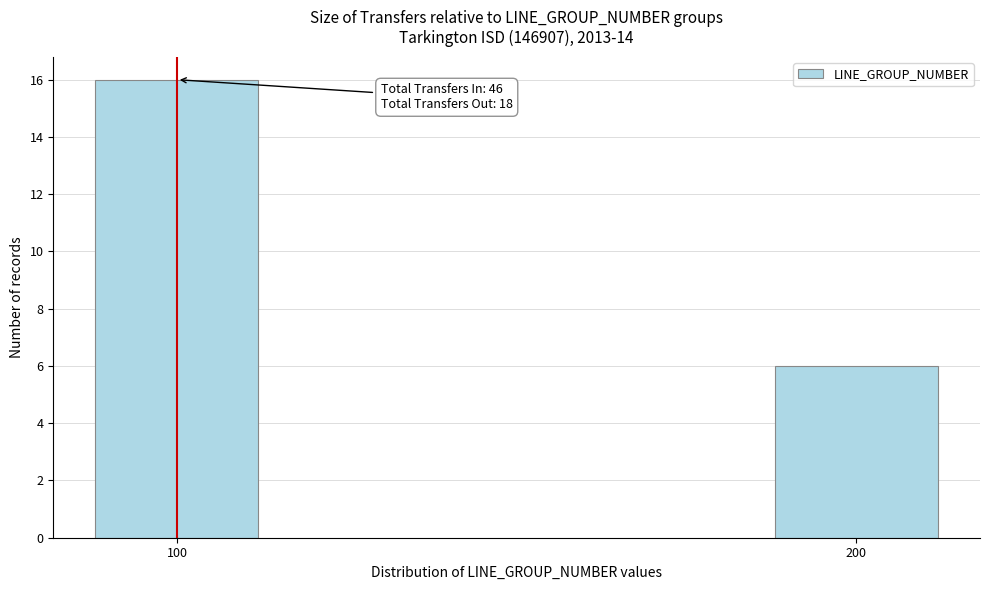

Reading right to left, what are all the values shown in this chart?

6	16